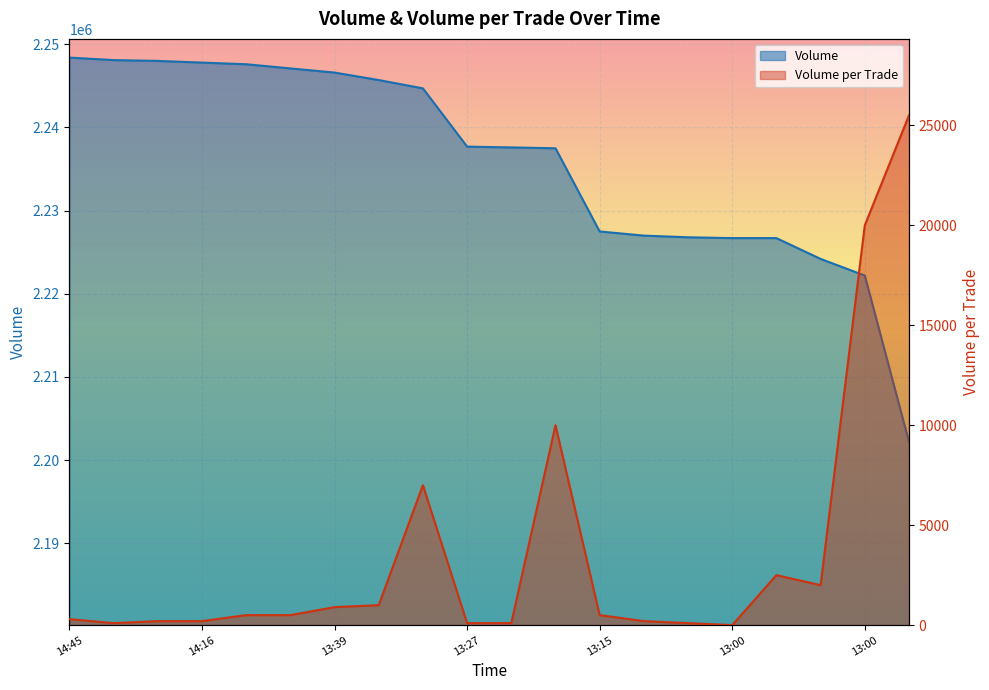

What is the difference between the maximum and second lowest values in the Volume_per_trade series?

25400